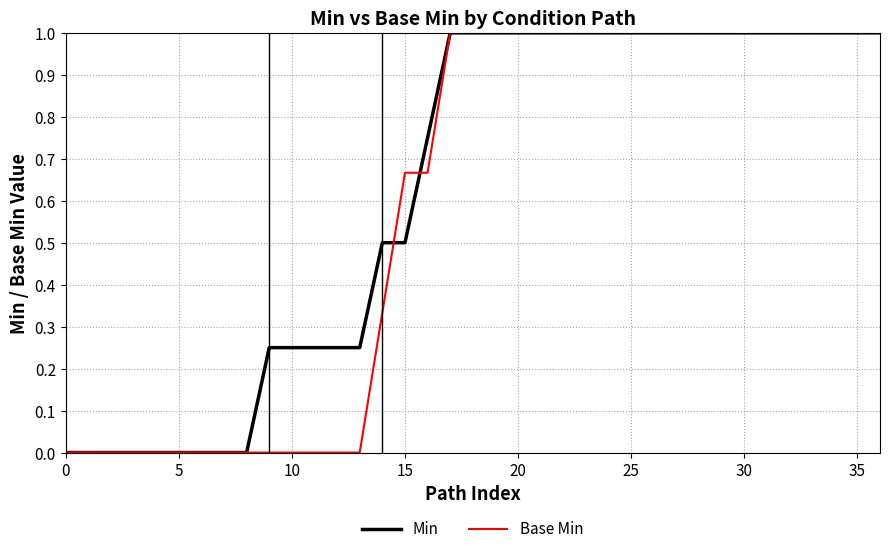

Does the chart display data point markers on the line(s)?

No